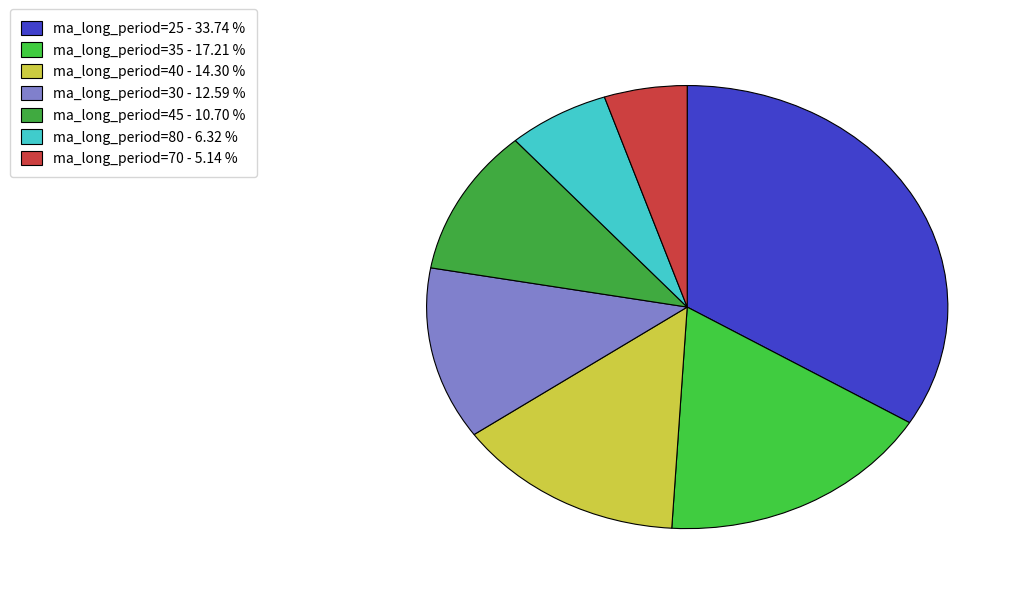

Count the number of slices in the pie.

7